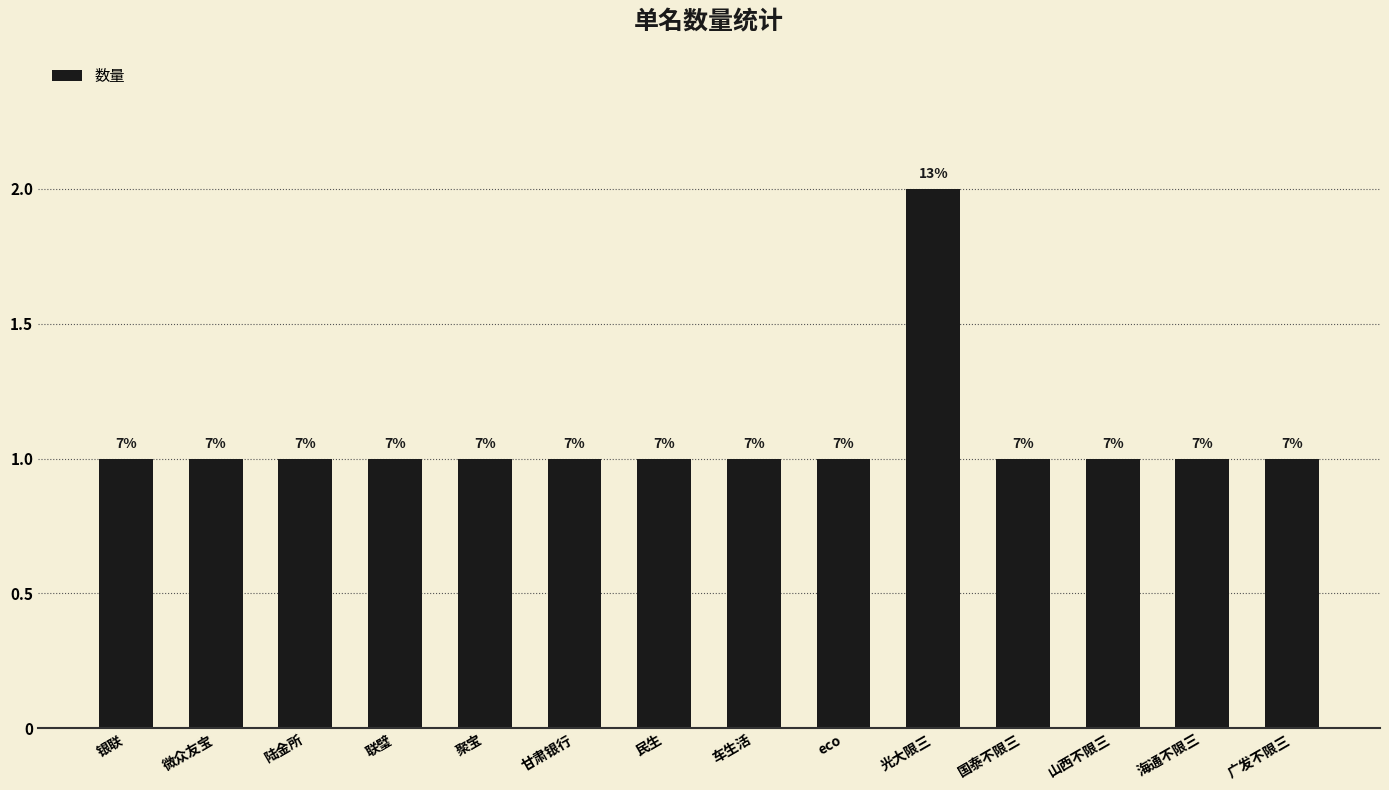

Are the bars horizontal?

No